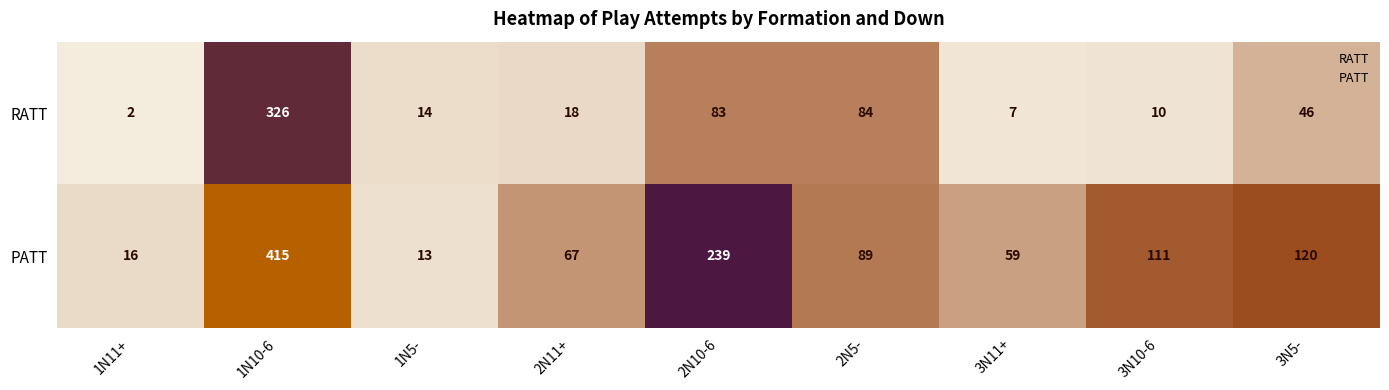

At which category is the sum across all series the highest?

1N10-6